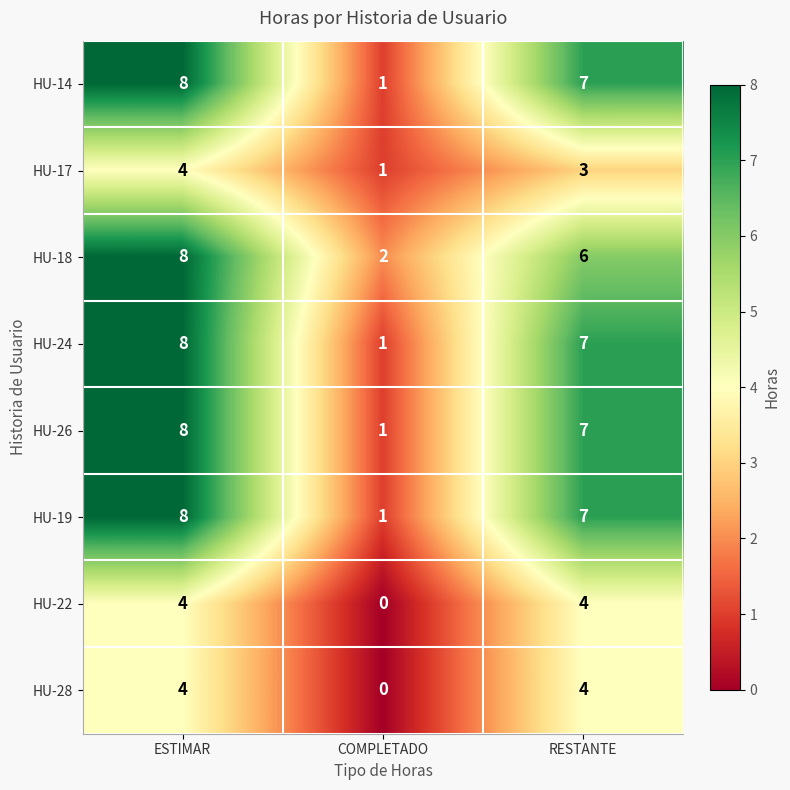

Between ESTIMAR and RESTANTE, which series saw the biggest shift?

HU-18